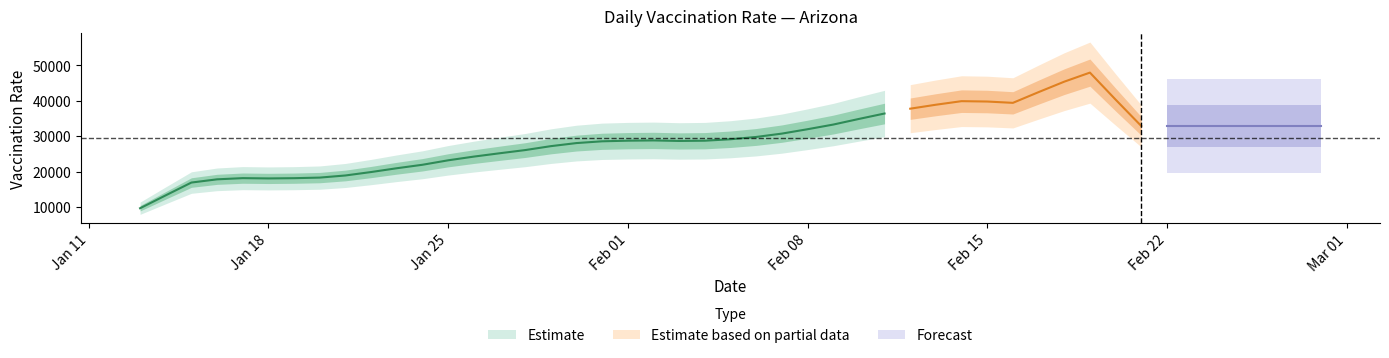

What is the value of the 26th point from the left?

30732